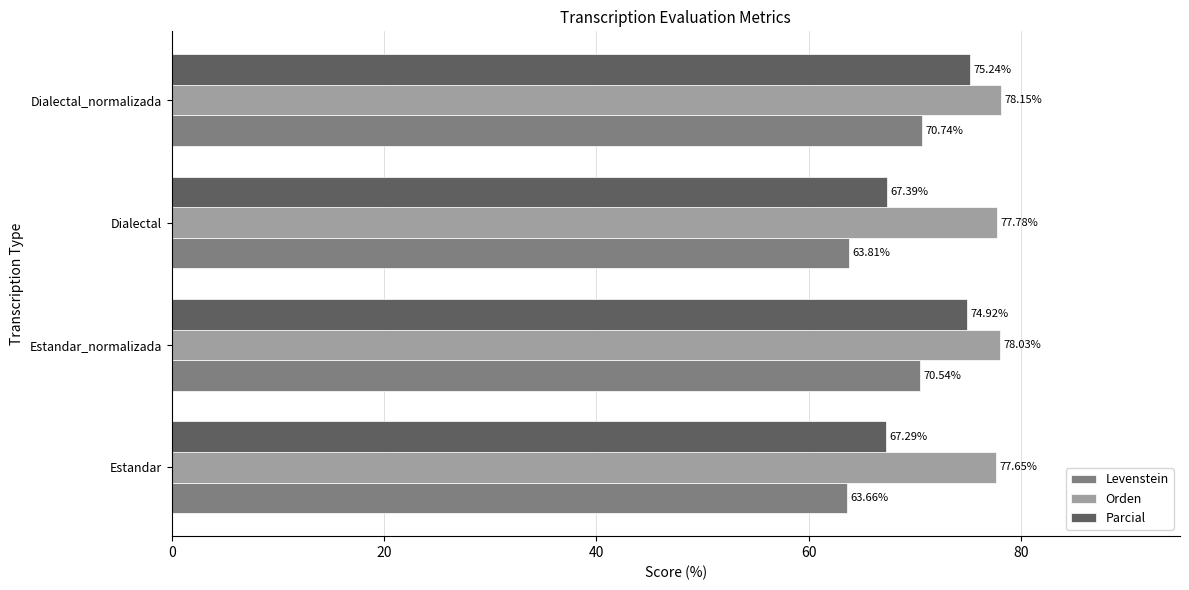

List the series in order of their overall mean, highest first.

Orden, Parcial, Levenstein